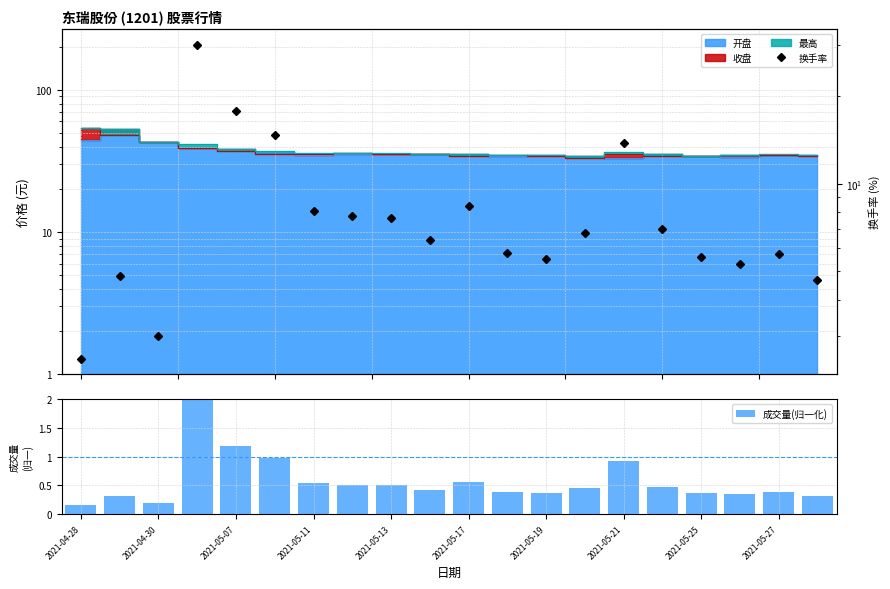

What is the sum of all 成交量(归一化) values?

11.4